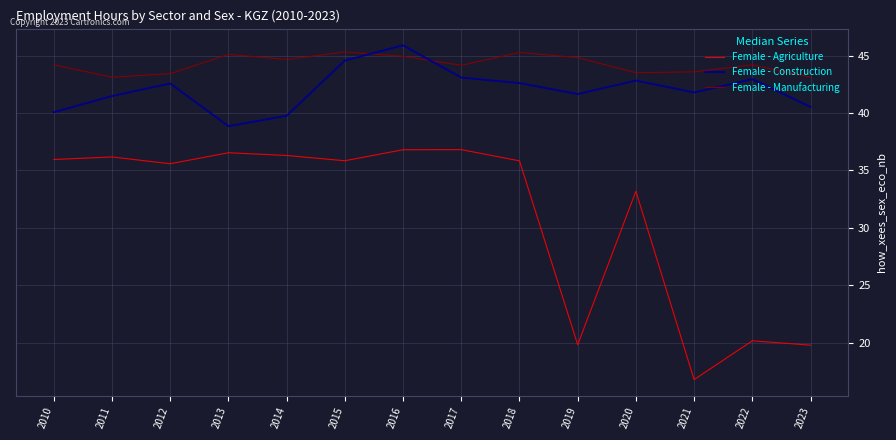

Which series has the largest range (max minus min)?

Female - Agriculture